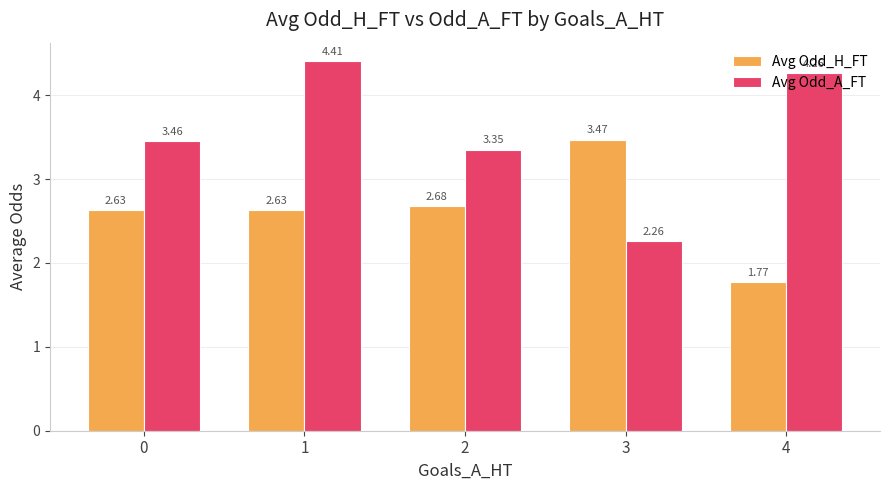

What is the difference between the maximum and minimum values in the Avg Odd_H_FT series?

1.7